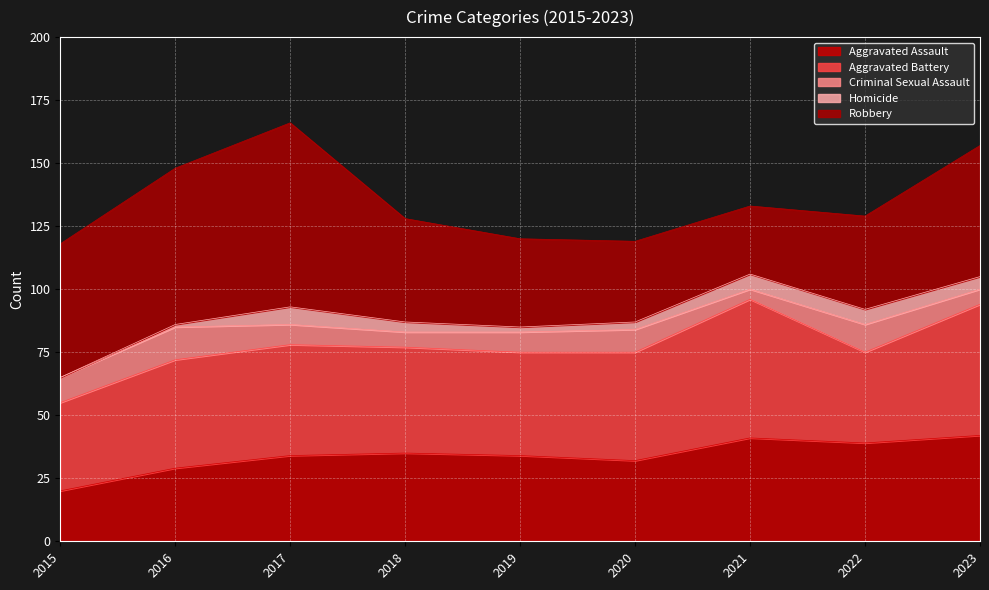

How many interior local peaks does the Aggravated Assault series have?

2